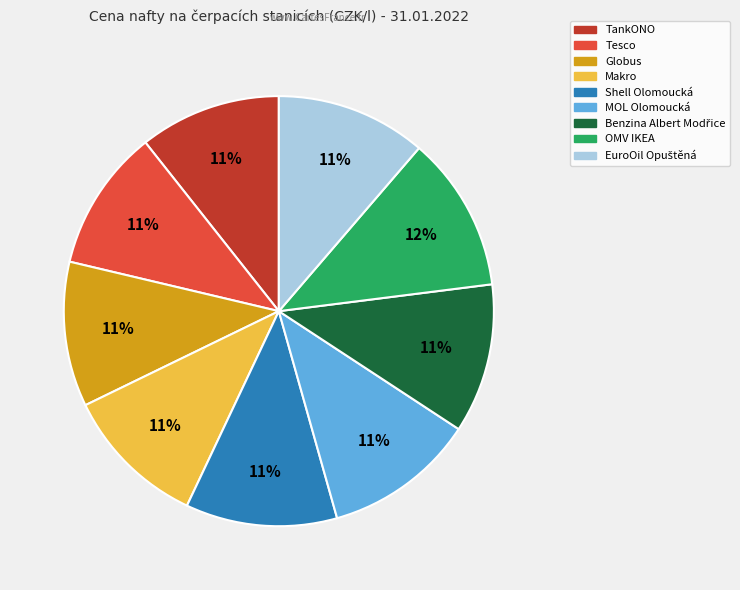

Which has a higher value, TankONO or OMV IKEA?

OMV IKEA